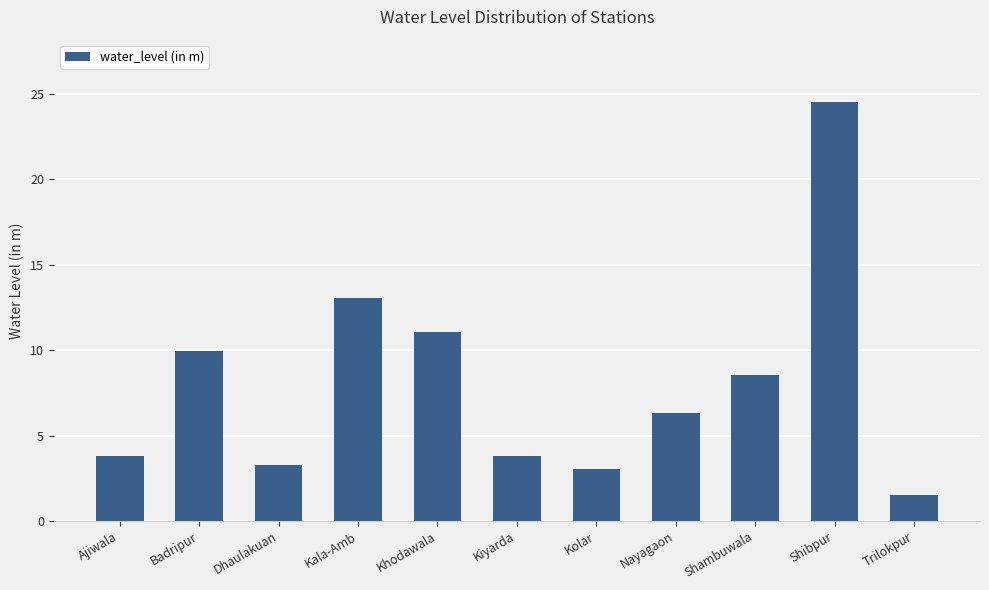

What position from the right is Nayagaon?

4